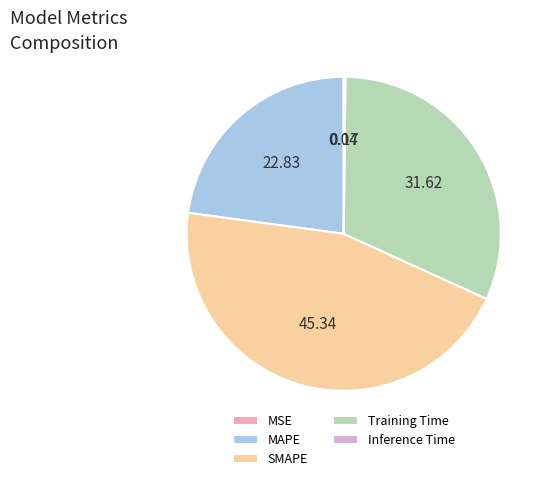

Is there a majority slice in this chart?

No